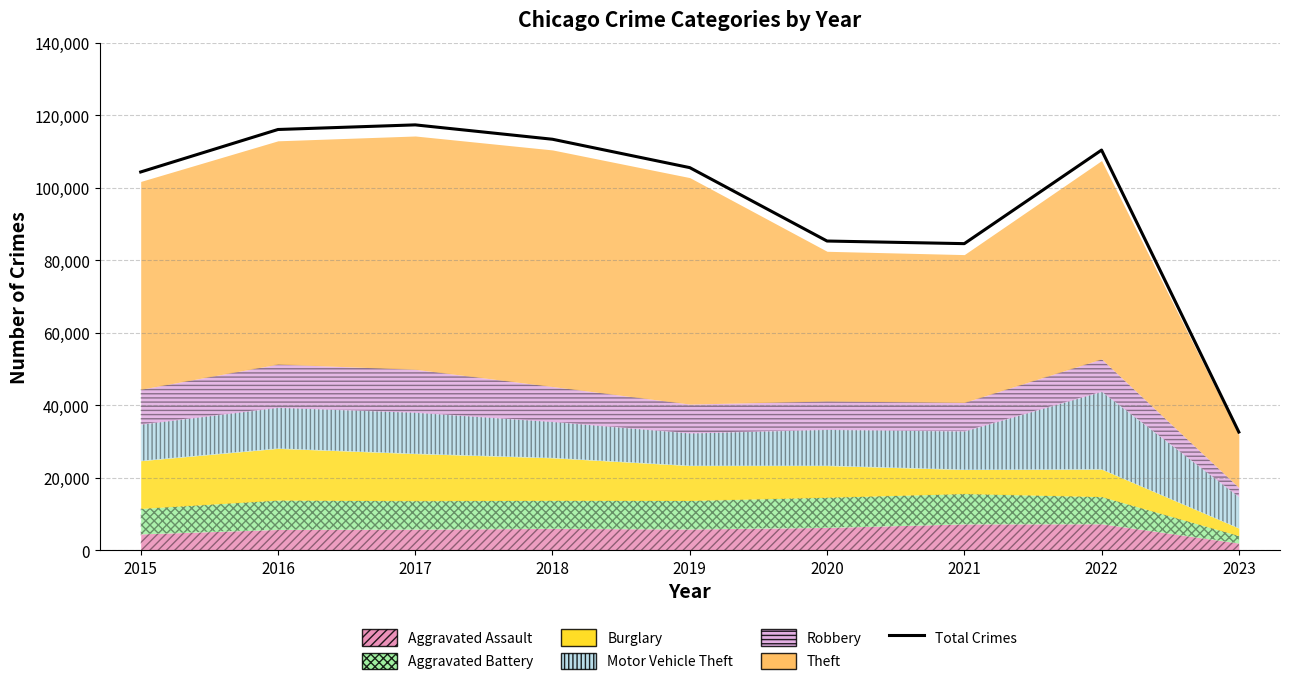

What is the average value?

96617